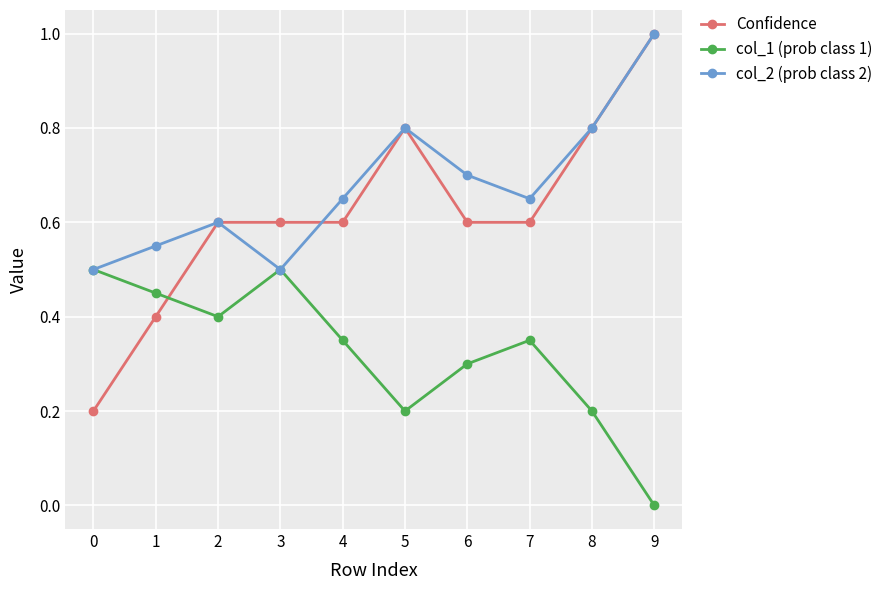

What is the spread (max minus min) of values at 6?

0.4